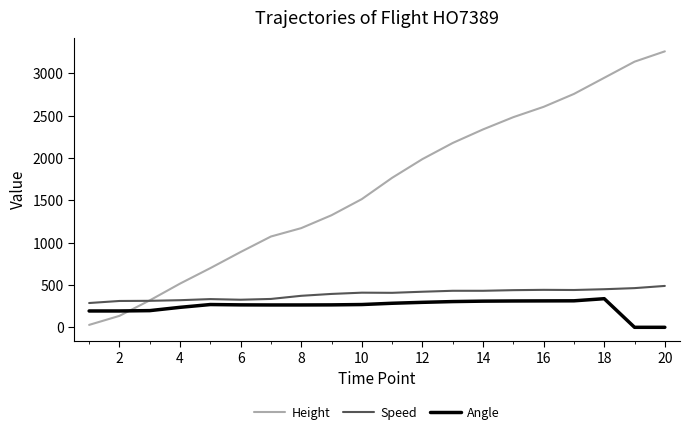

Which series ends up on top after the final intersection of Height and Speed?

Height